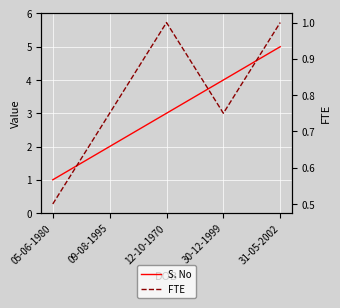

How many data points does each series have?

5